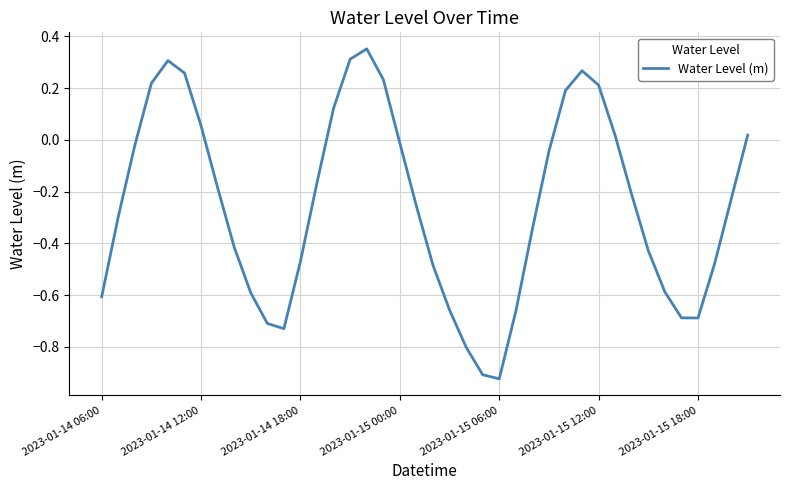

What is the difference between the maximum and minimum values?

1.3